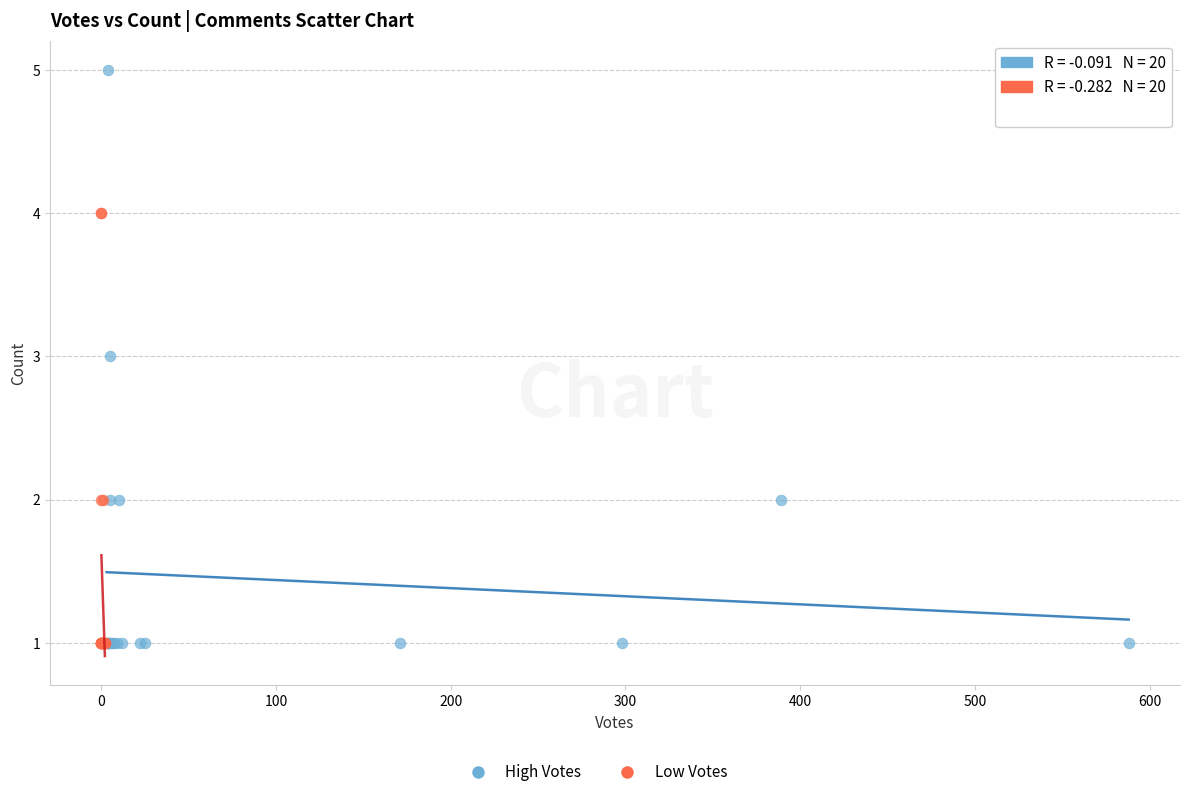

Which series contains the highest Y value?

High Votes